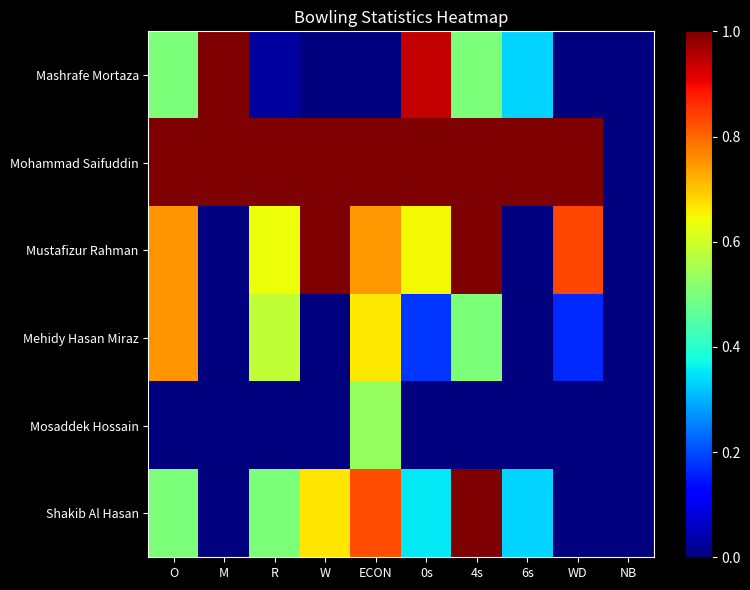

Which has a higher value, M or R?

M